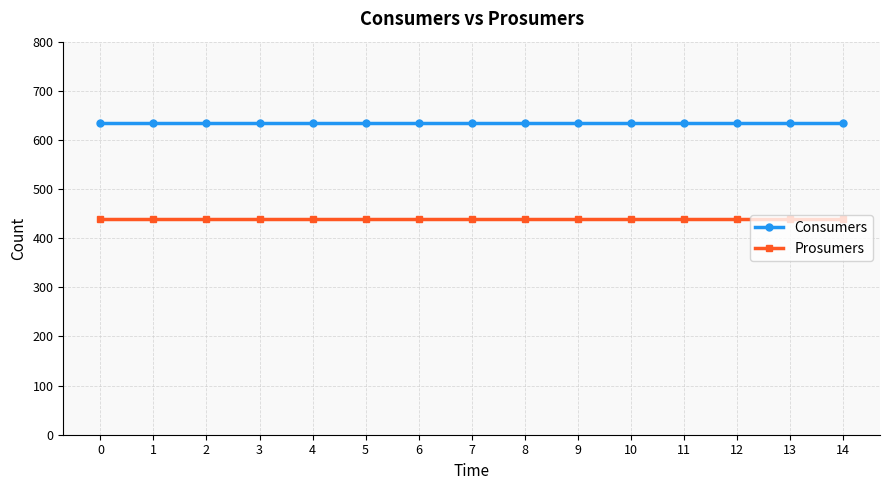

Reading left to right, list all the values displayed in this chart.

Consumers: 0=635	1=635	2=635	3=635	4=635	5=635	6=635	7=635	8=635	9=635	10=635	11=635	12=635	13=635	14=635
Prosumers: 0=440	1=440	2=440	3=440	4=440	5=440	6=440	7=440	8=440	9=440	10=440	11=440	12=440	13=440	14=440